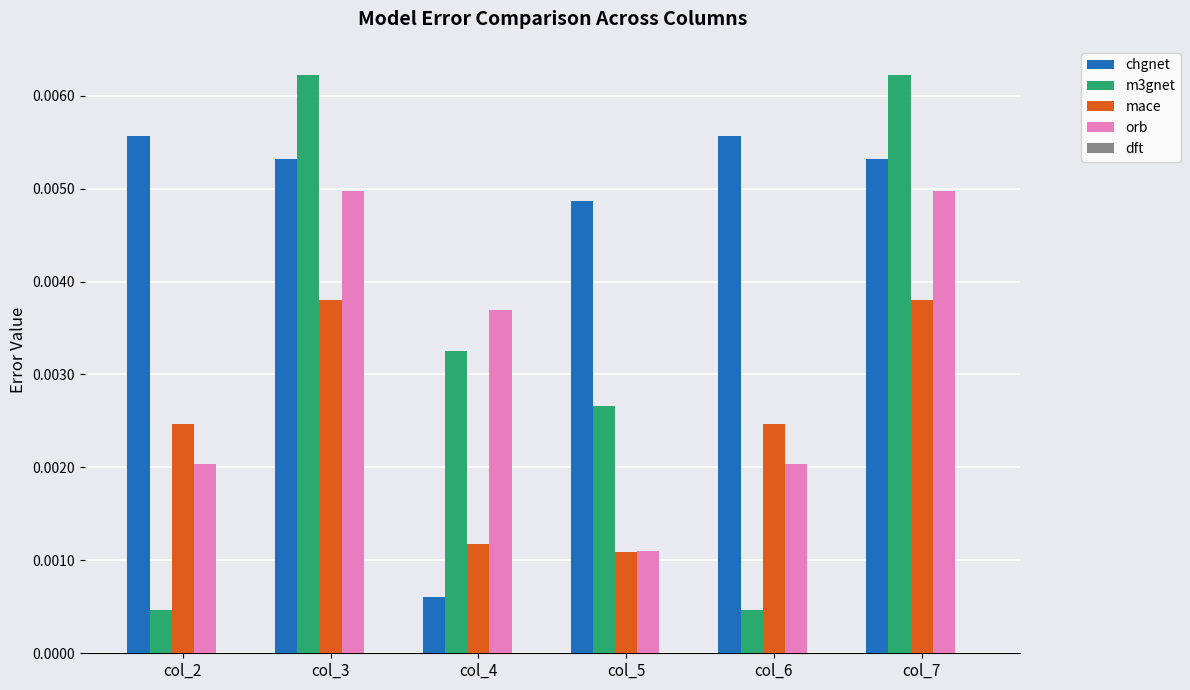

How many series are shown in this chart?

4